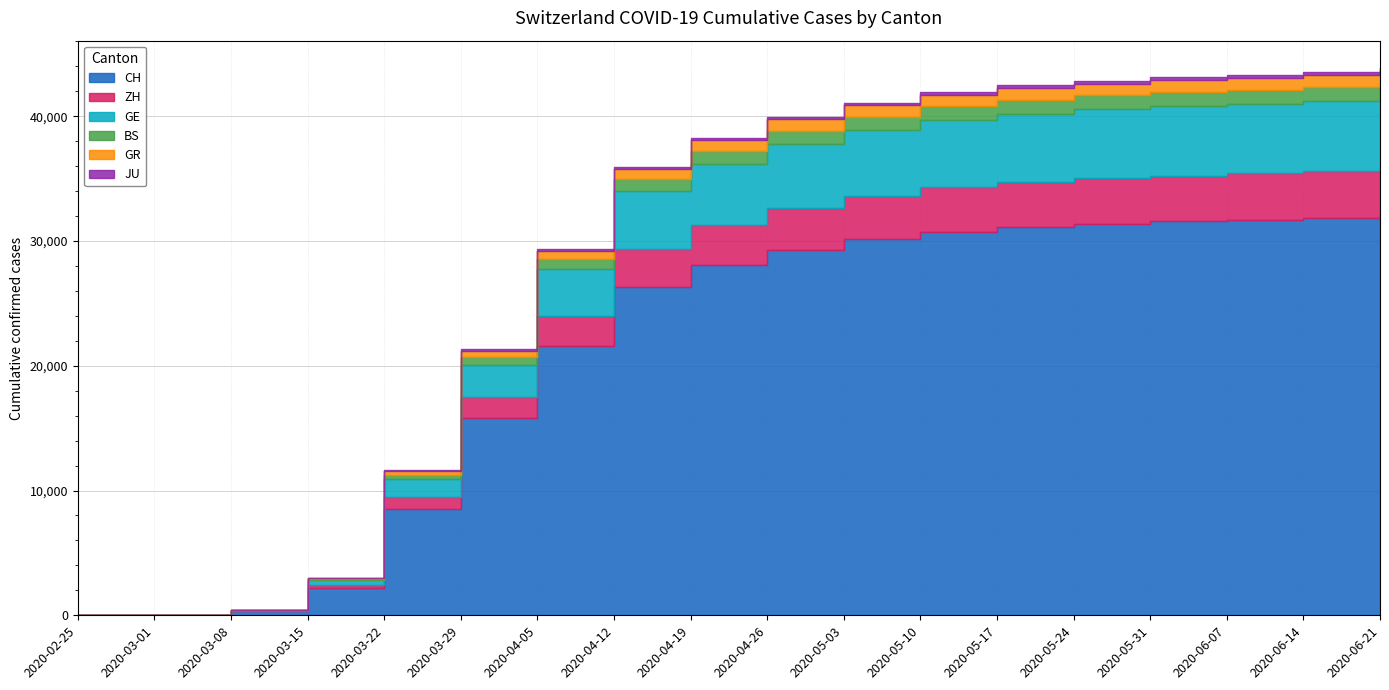

Which series has the largest total across all categories?

CH